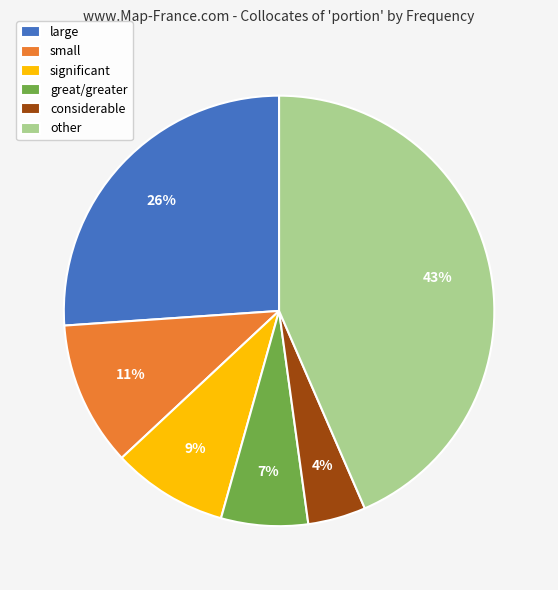

Which slice is the largest?

other